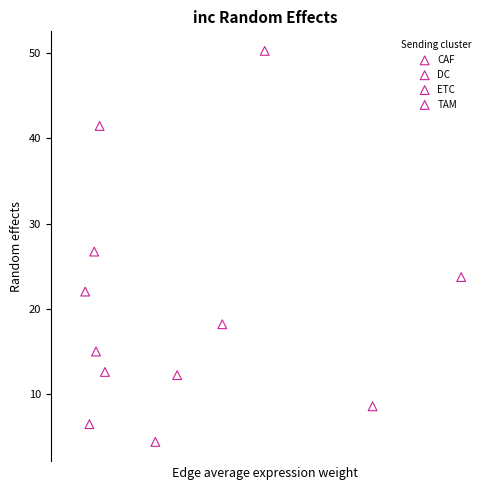

Which series has the largest Y range (max minus min)?

CAF